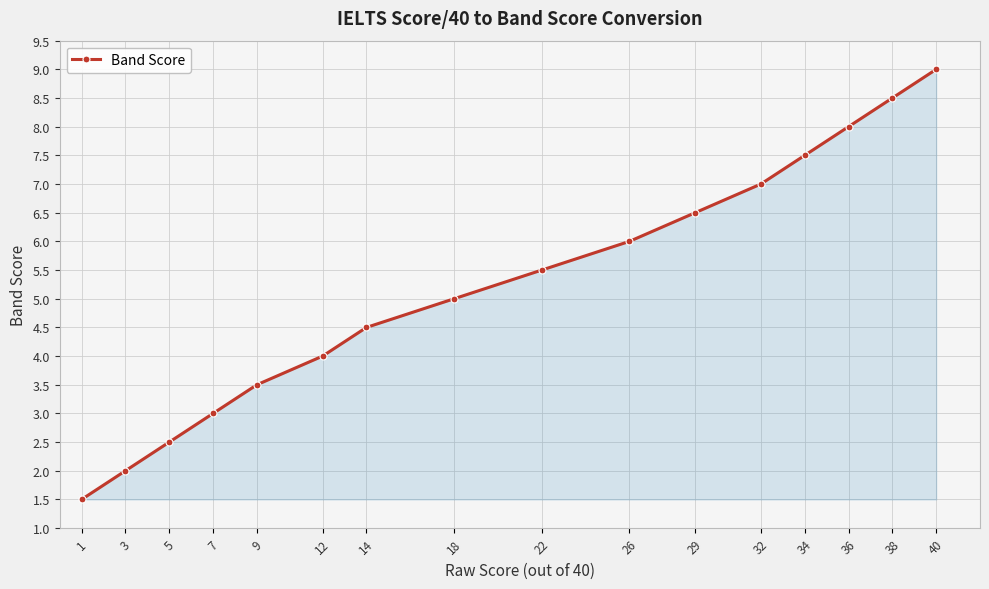

At which label is the value closest to 5?

18